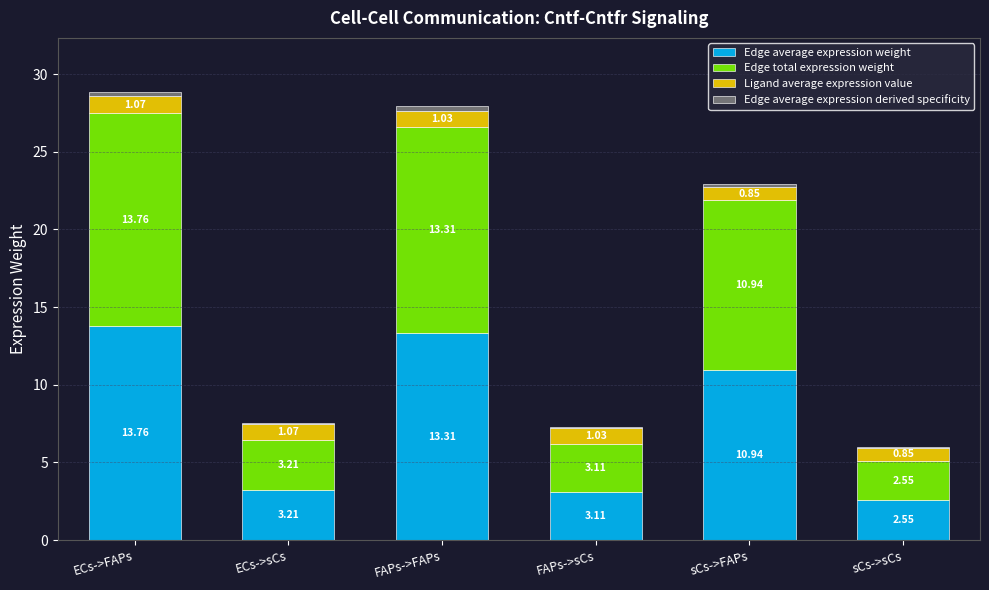

Read the Edge average expression weight value at FAPs->FAPs.

13.3